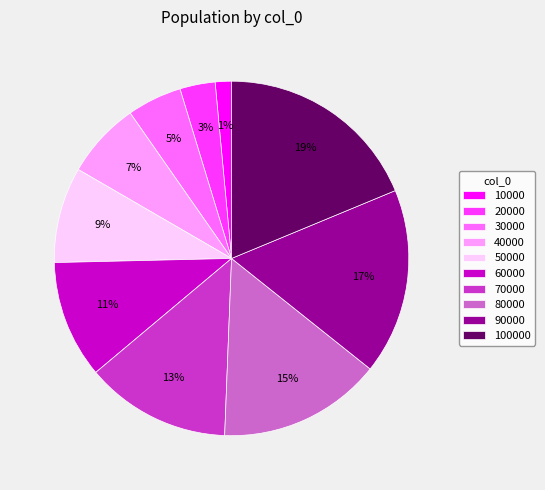

Rank the categories by value from highest to lowest.

100000, 90000, 80000, 70000, 60000, 50000, 40000, 30000, 20000, 10000